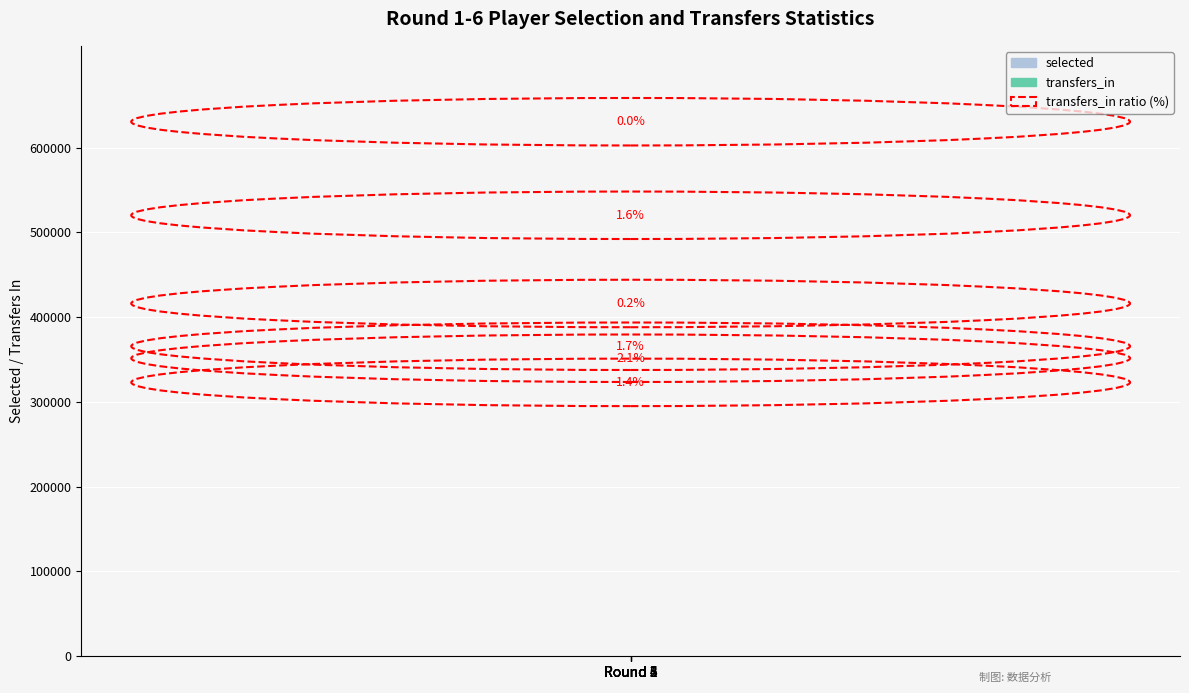

Which series changed the most between Round 1 and Round 5?

selected